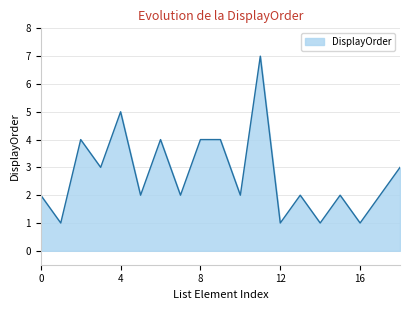

What is the maximum value shown in the chart?

7